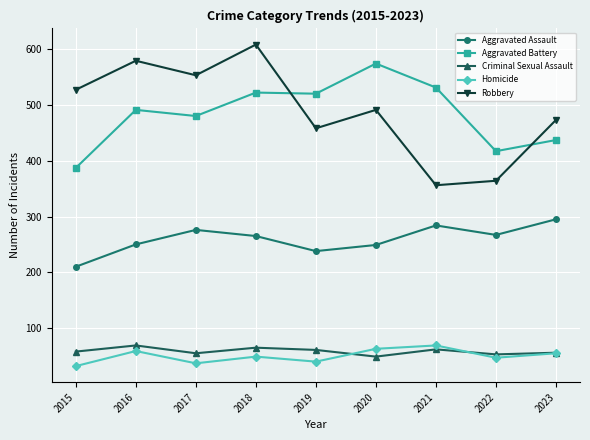

What is the lowest value of the Robbery series?

356